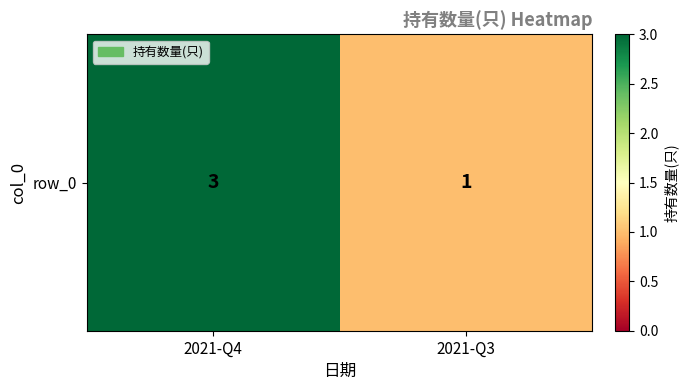

What is the sum of all values?

4